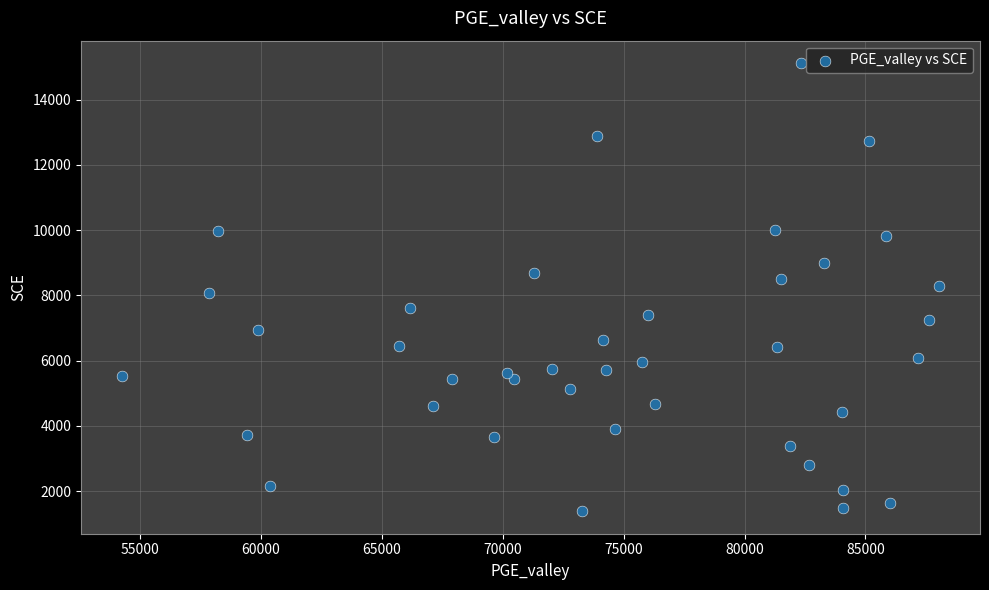

What is the range of X values (max minus min)?

33793.5